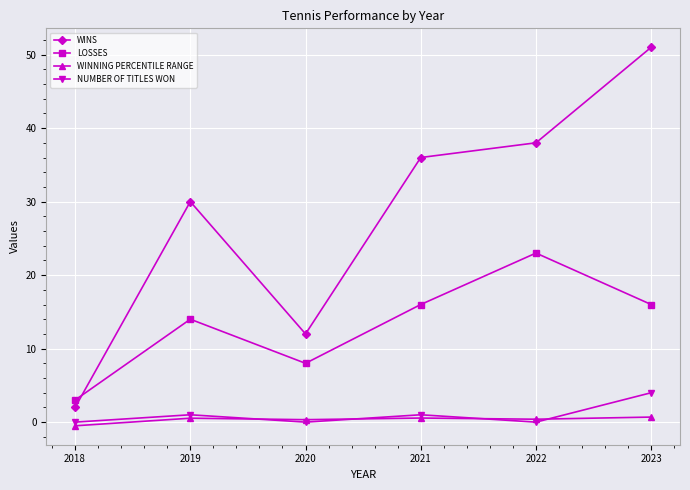

Is the value of WINS at 2020 greater than the value of NUMBER OF TITLES WON at 2019?

Yes